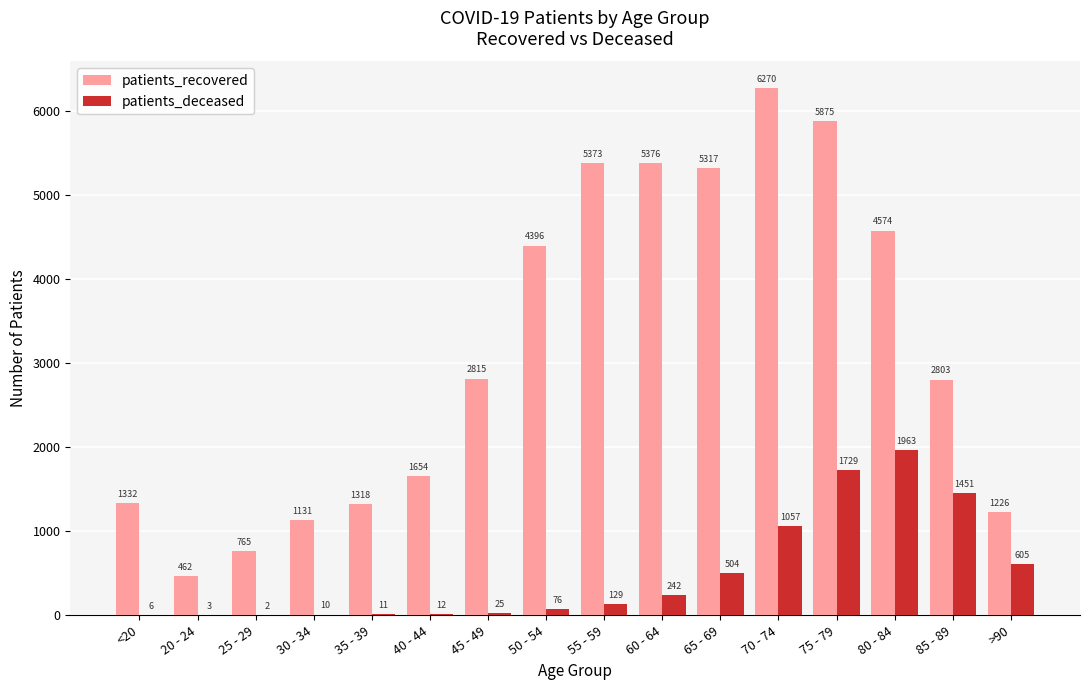

At which label does patients_recovered reach its peak?

70 - 74